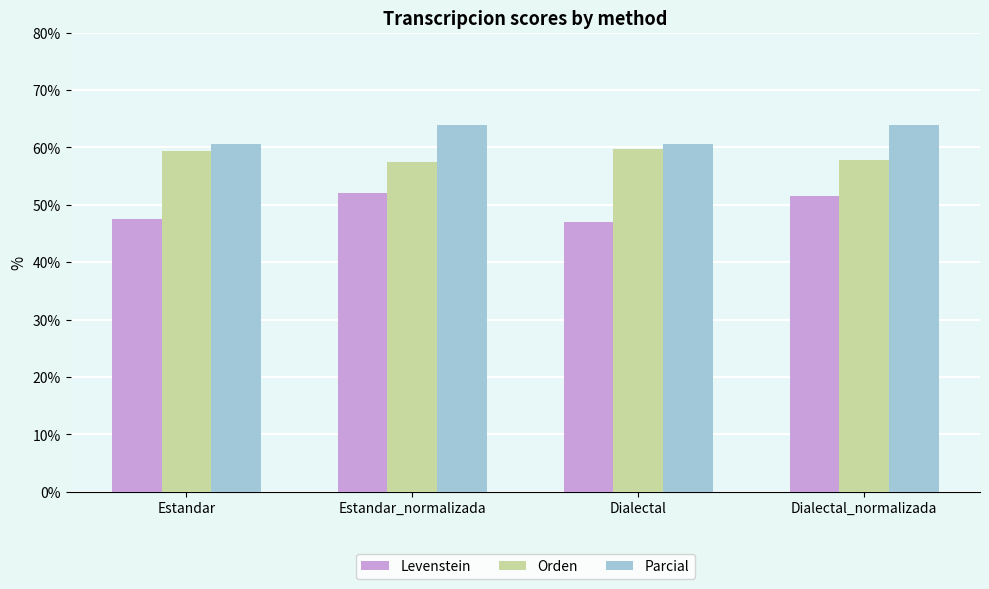

The value of Orden at Estandar is 92.5. True or false?

False